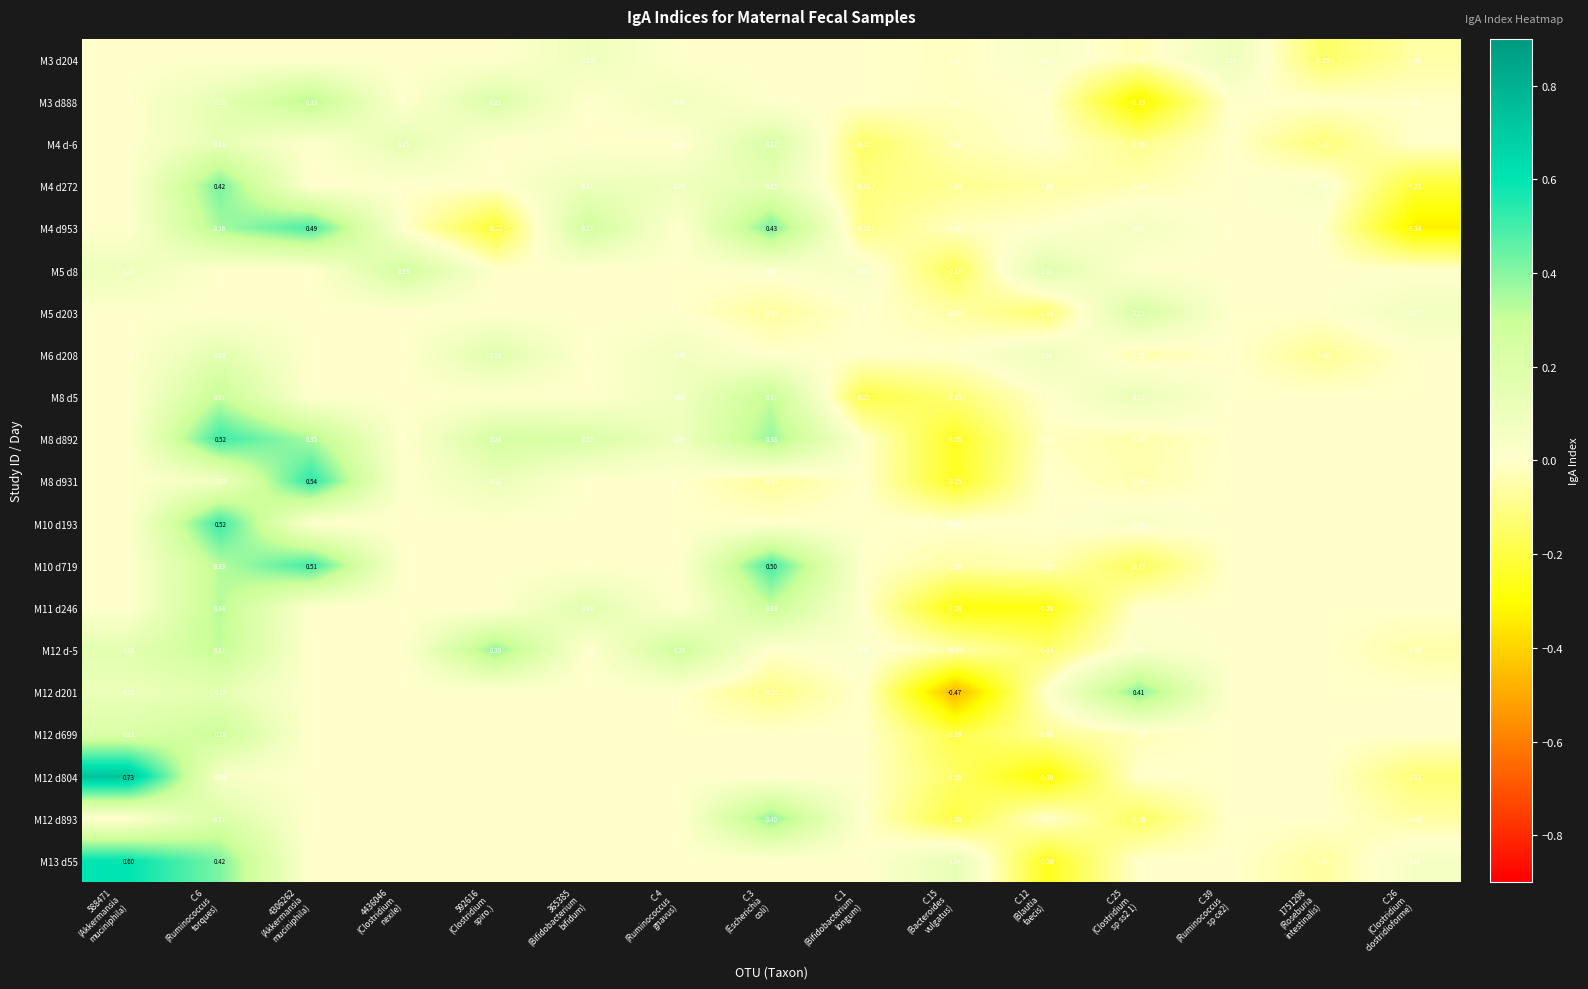

At which category is the sum across all series the highest?

C.6
(Ruminococcus
torques)